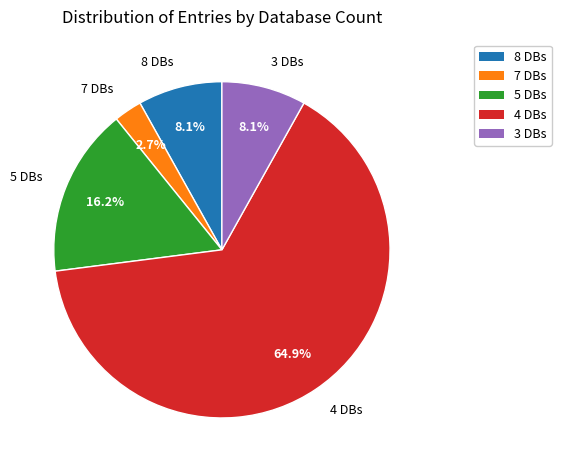

Is there any slice that represents more than half of the pie?

Yes